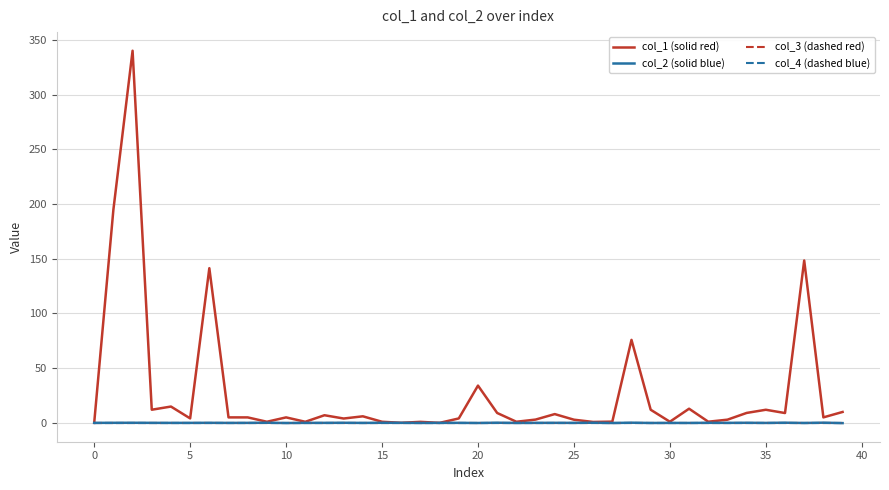

What is the difference between the maximum and minimum values in the col_1 (solid red) series?

340.0